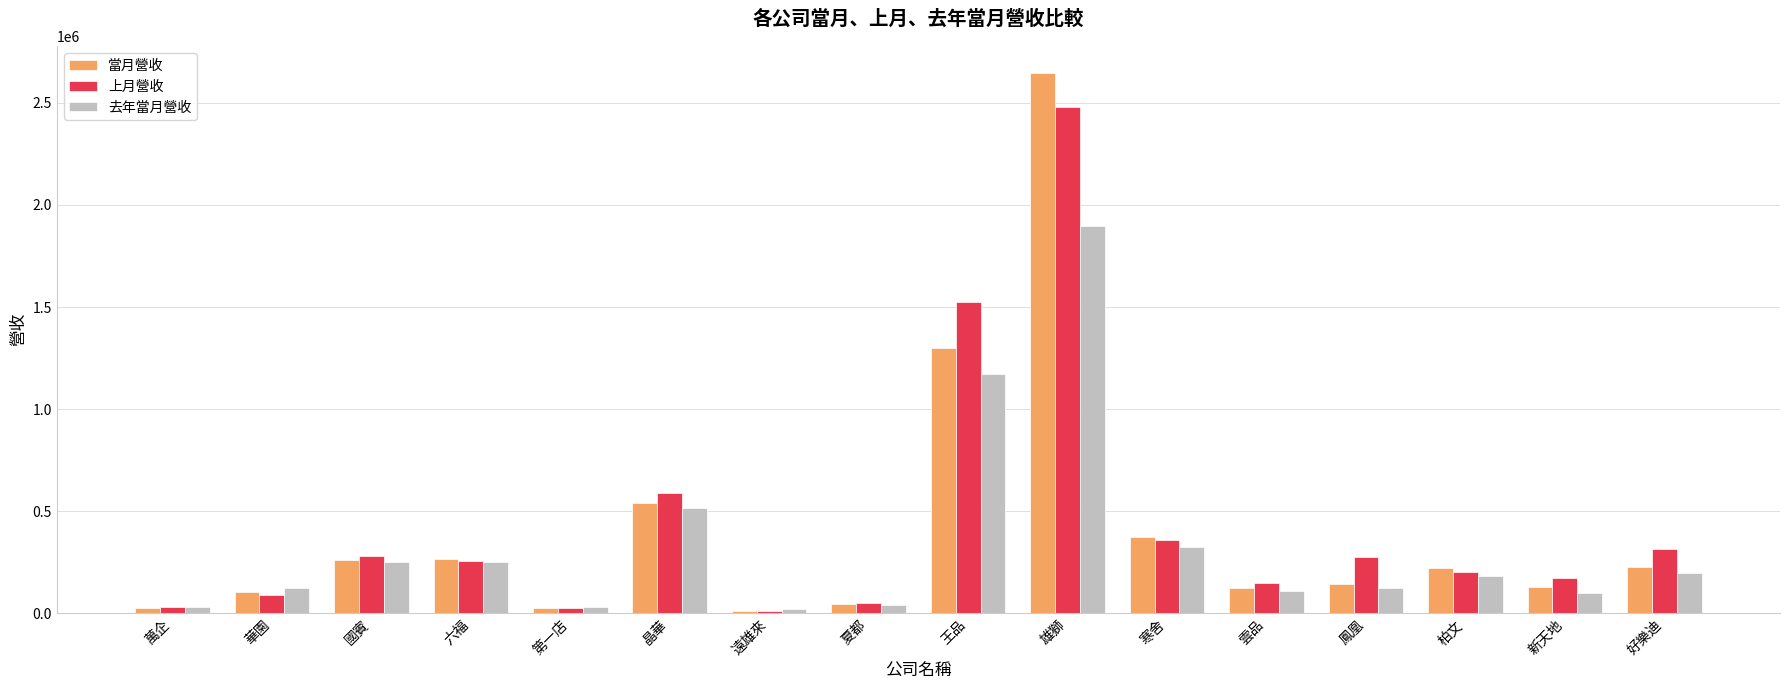

What is the difference between the 去年當月營收 values at 華園 and 第一店?

92974